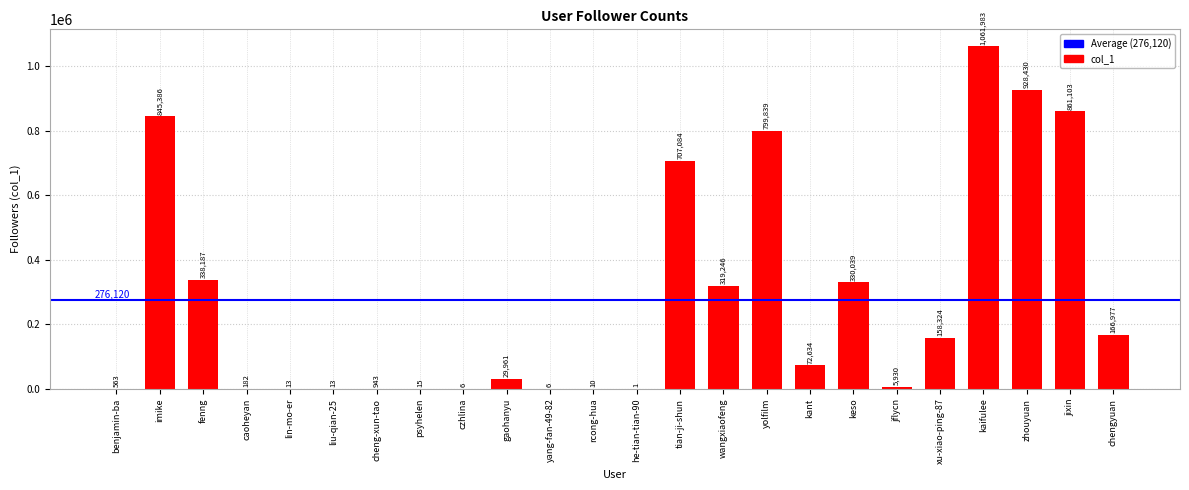

True or false: the data shows 1405129 at yolfilm.

False